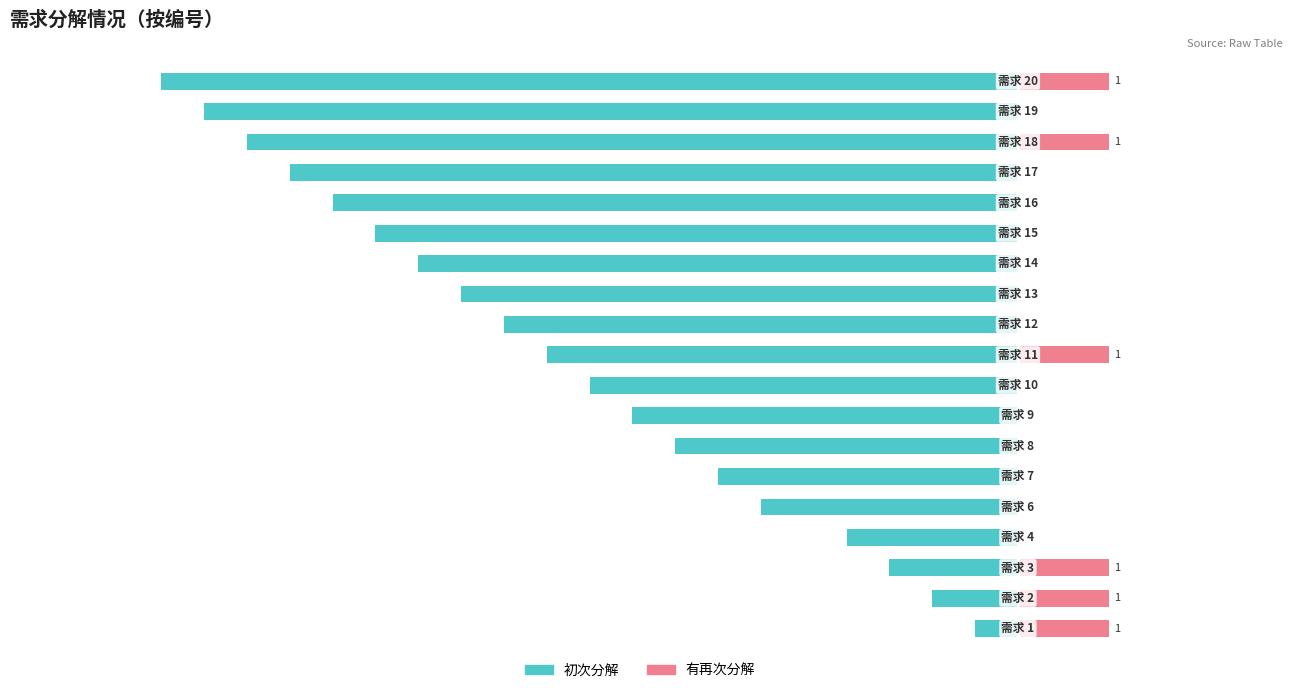

What is the minimum value shown in the chart?

-85.0